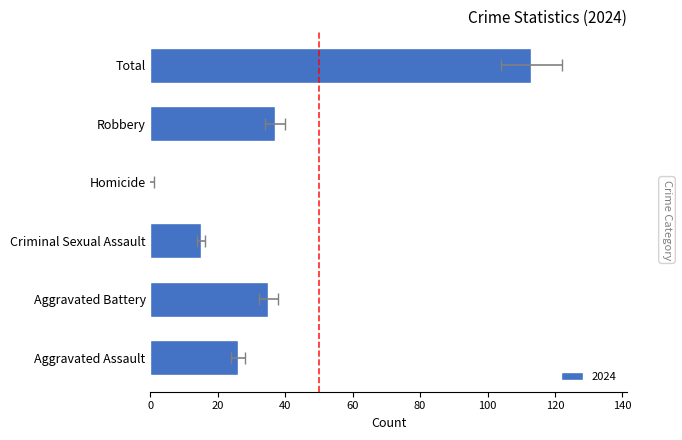

The value of 2024 at Homicide is 0. True or false?

True